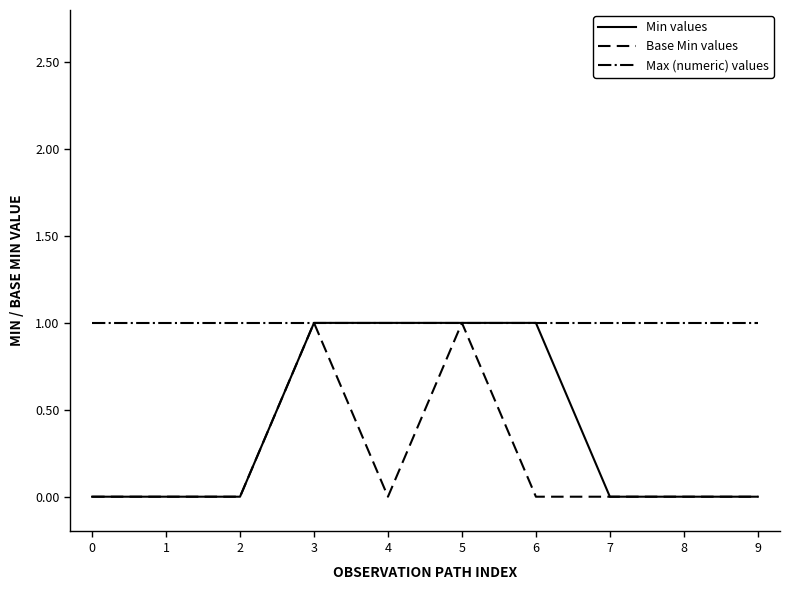

True or false: Max (numeric) values has a value of 1 at 4.

True